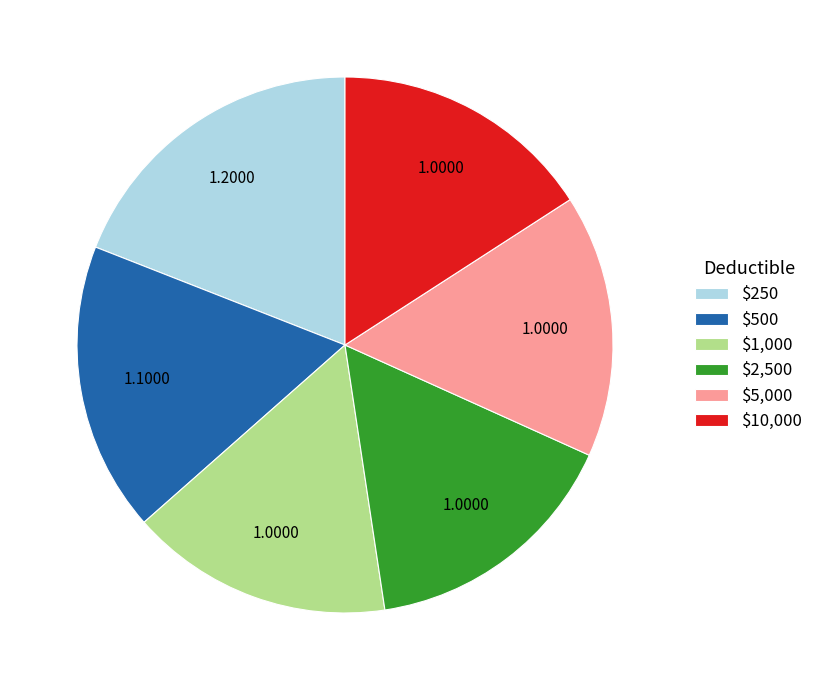

Which slice is the largest?

$250